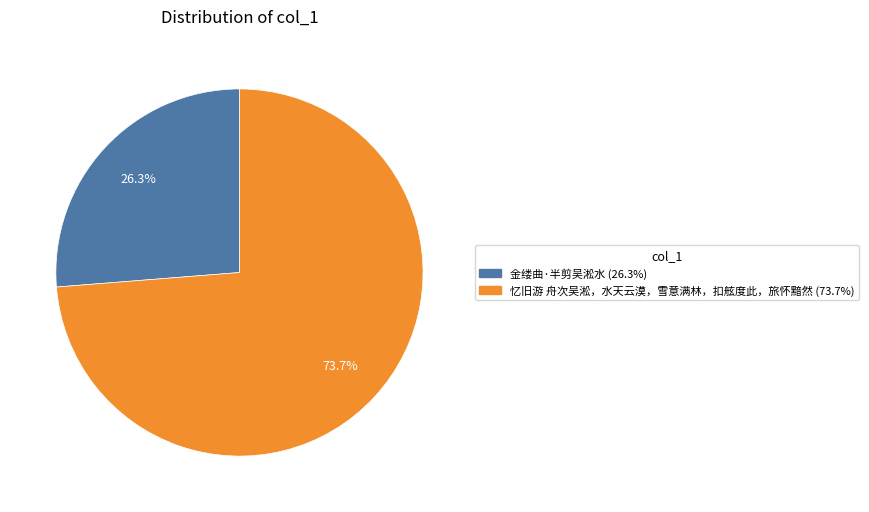

Which slice represents more than half of the pie?

忆旧游 舟次吴淞，水天云漠，雪意满林，扣舷度此，旅怀黯然